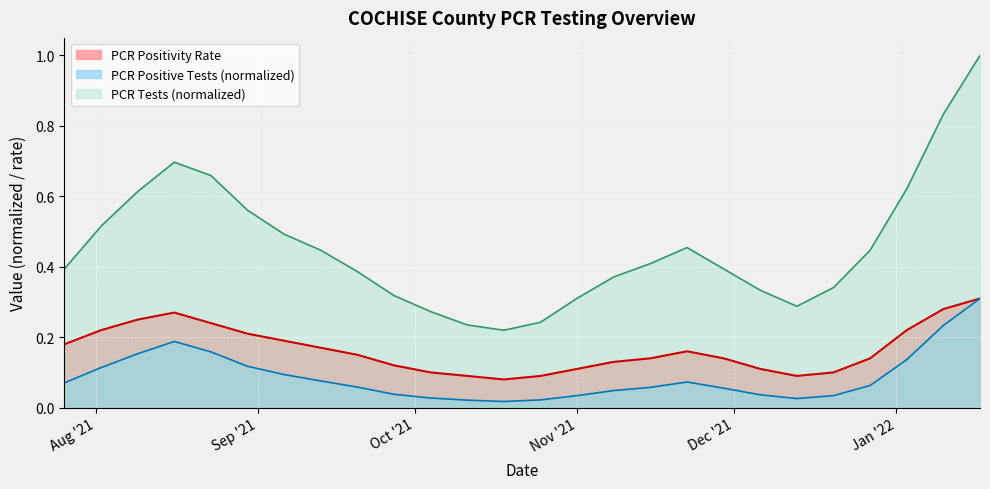

How many interior local peaks does the PCR Positivity Rate series have?

2